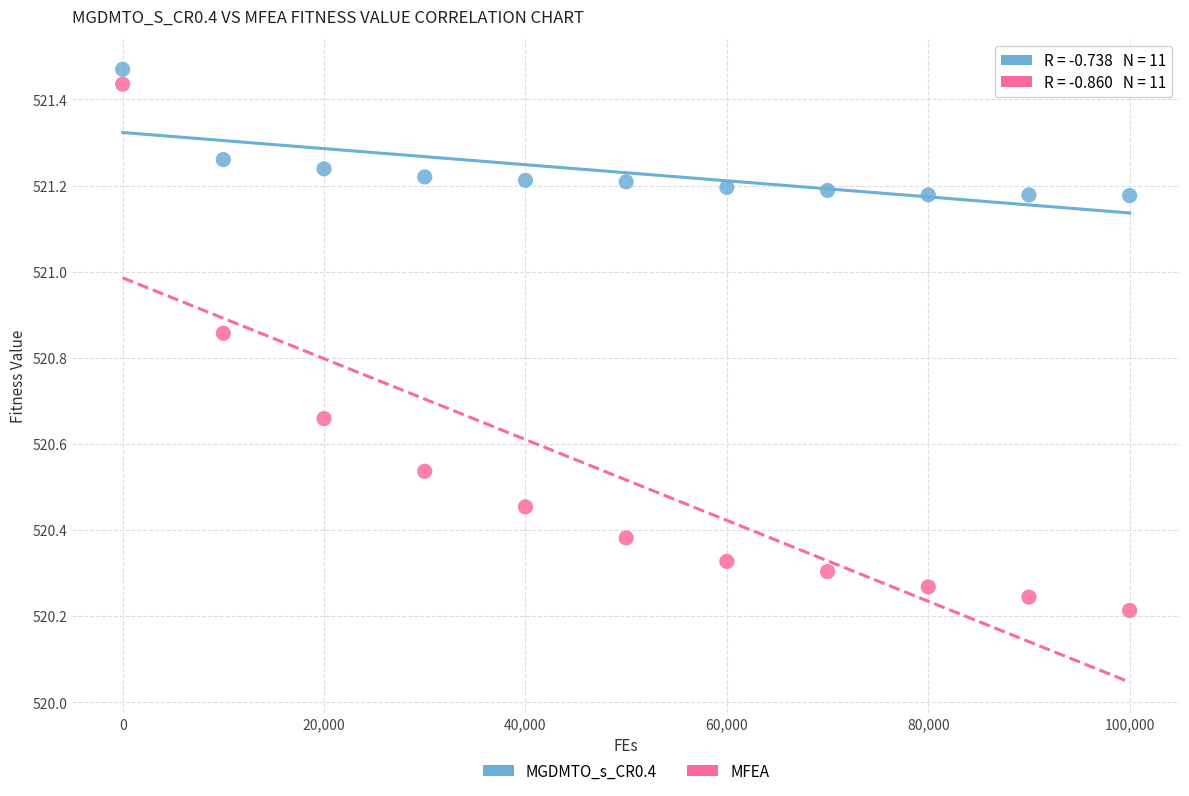

Which series has the widest spread of Y values?

MFEA